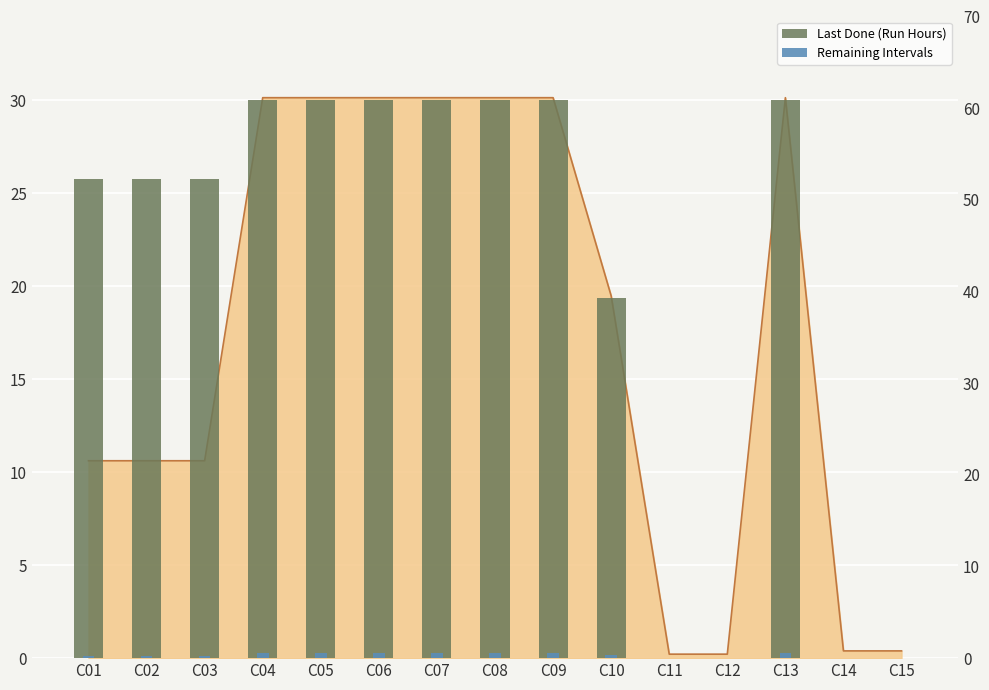

Rank the series at C10 from highest to lowest value.

Last Done (Run Hours), Remaining Intervals